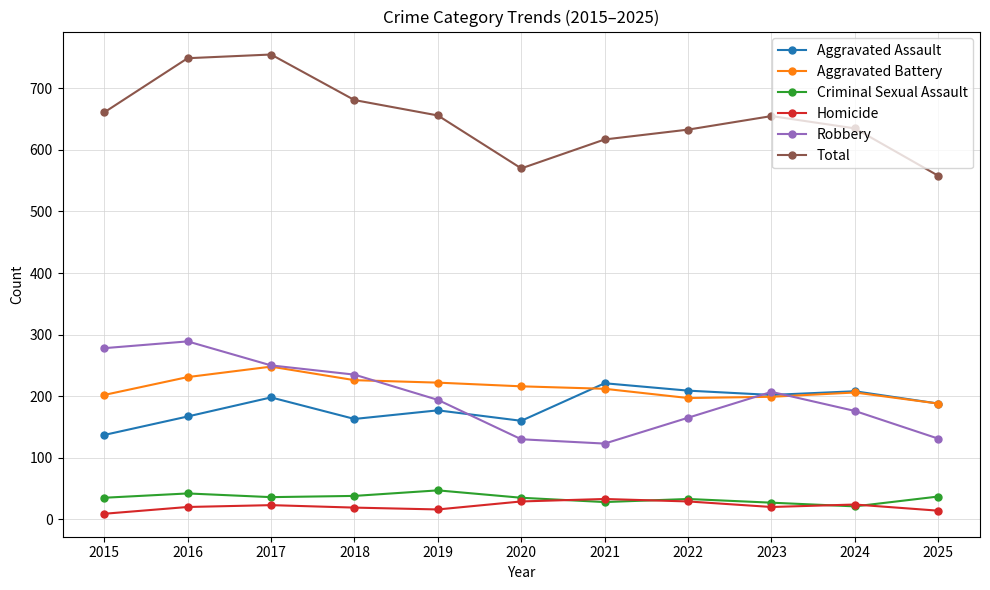

What is the sum of the Homicide values at 2023 and 2021?

53